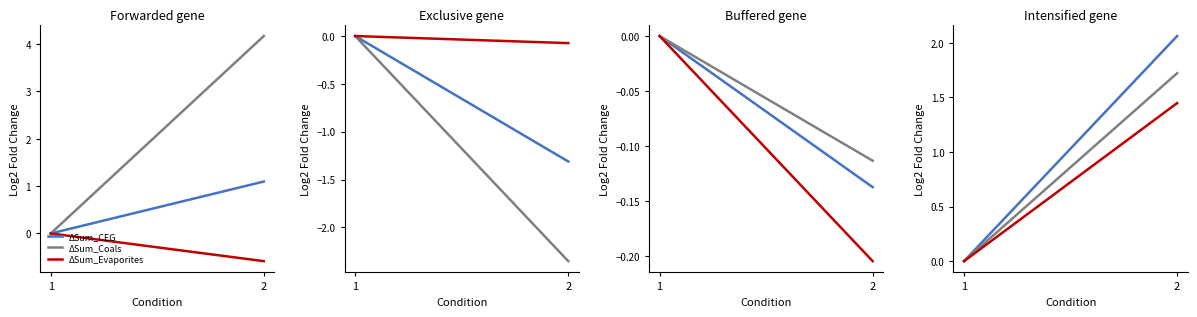

How many values in the ΔSum_Evaporites series are below 1?

1